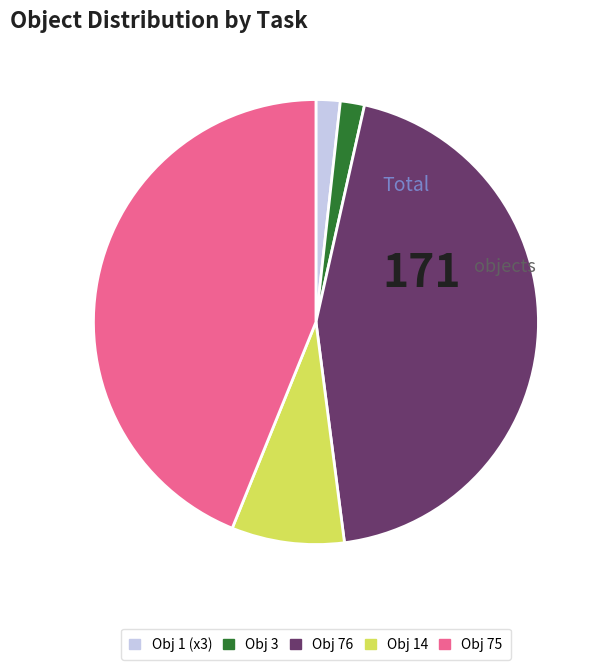

Combined, do Obj 14 and Obj 76 account for over 50%?

Yes